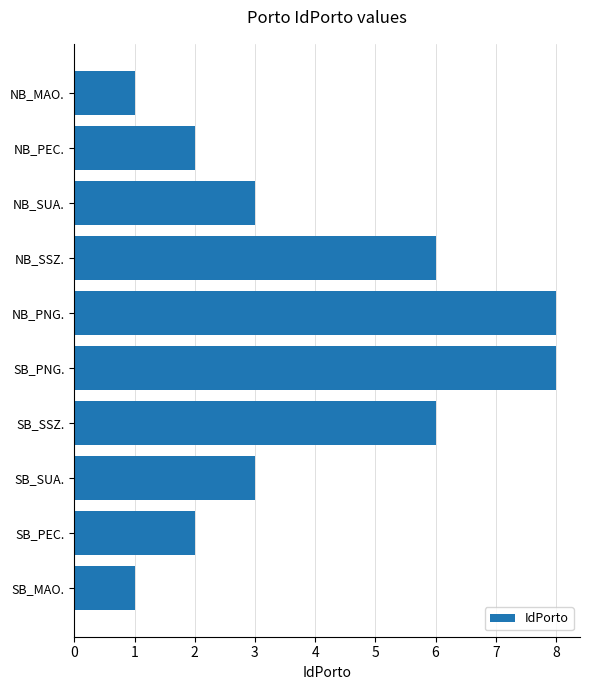

The chart shows a value of 0 at NB_MAO.. True or false?

False